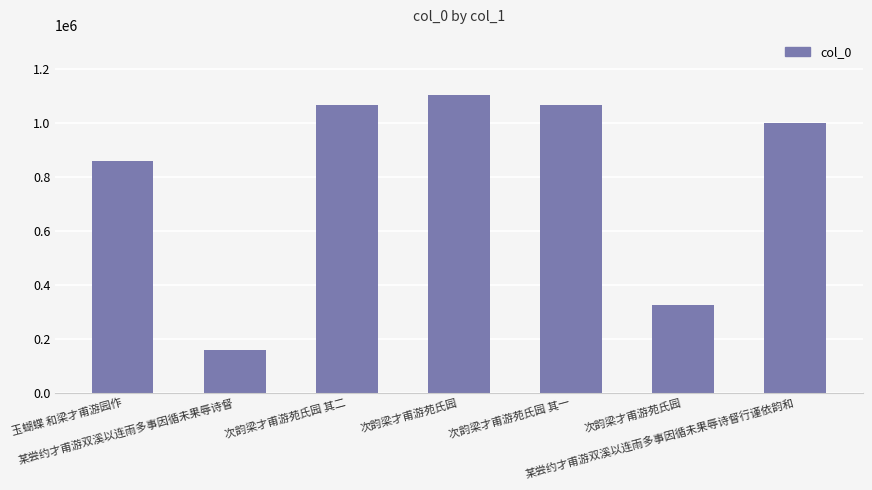

At which category does the chart reach its minimum across all series?

某尝约才甫游双溪以连雨多事因循未果辱诗督